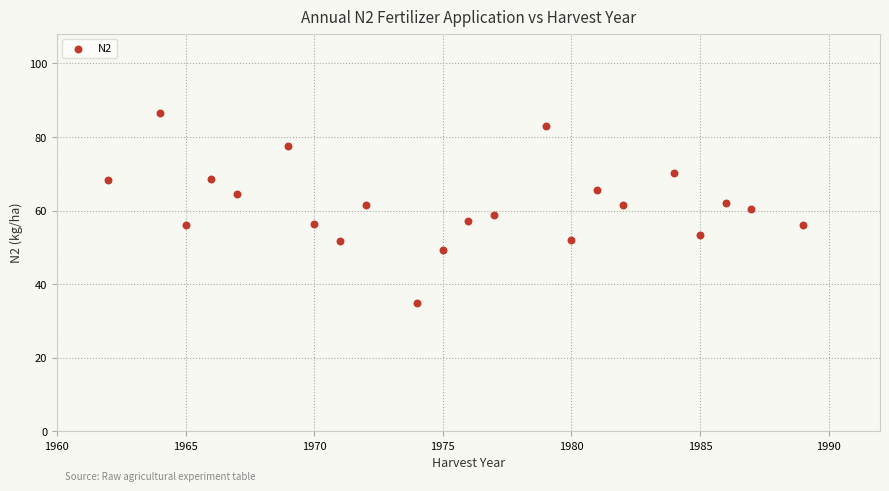

What is the range of Y values (max minus min)?

51.6